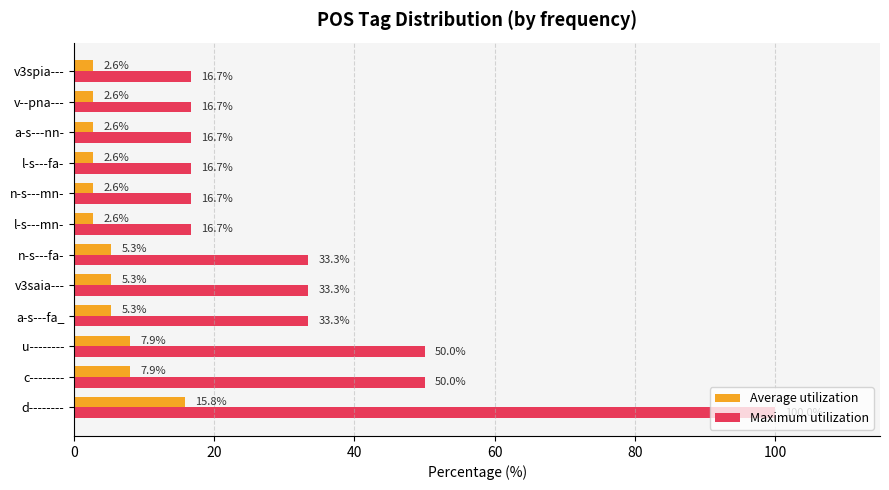

True or false: Average utilization has a value of 8.9 at n-s---fa-.

False